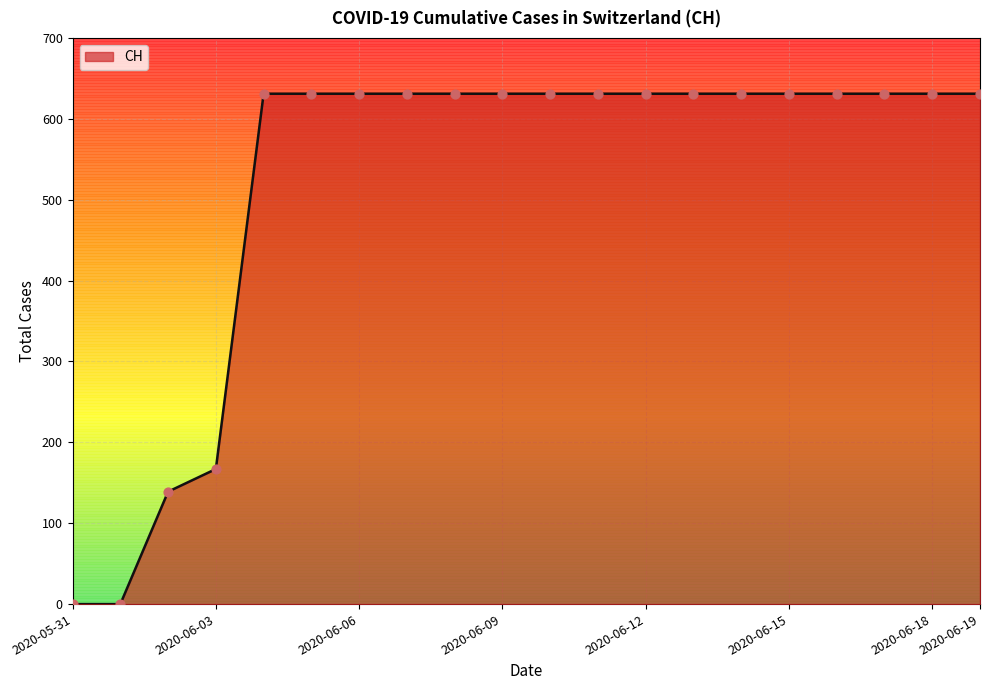

What is the difference between the maximum and minimum values?

631